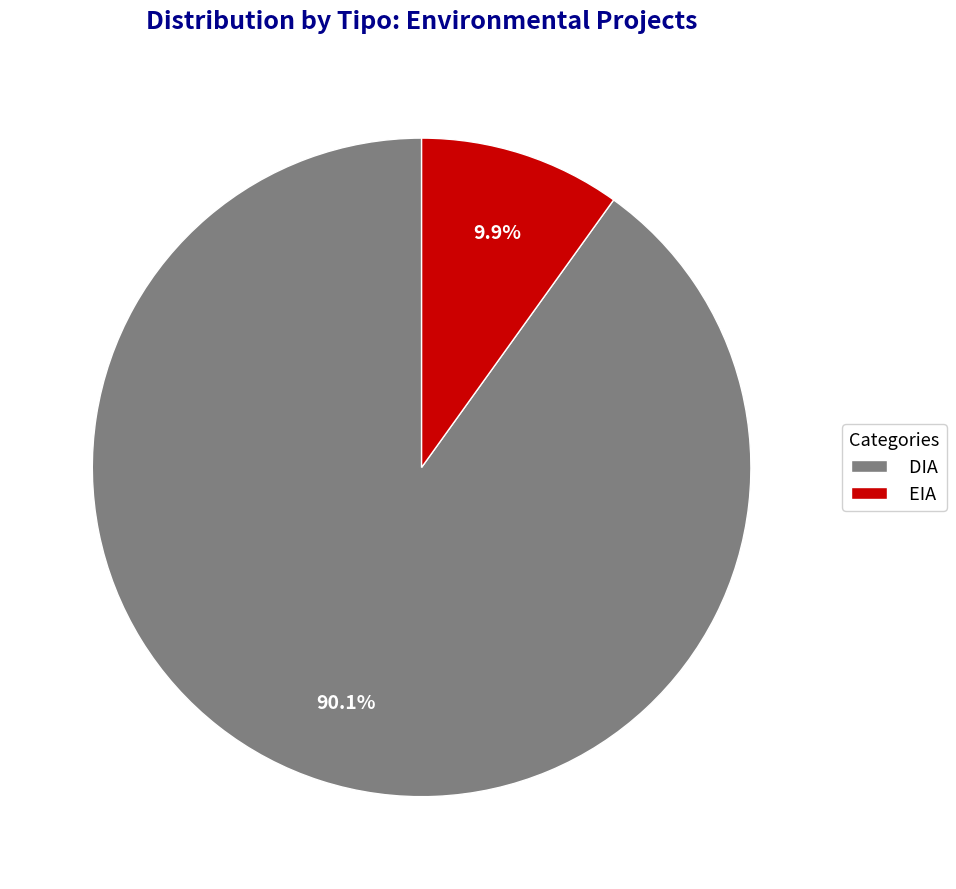

To the nearest percent, what portion does EIA represent?

10%